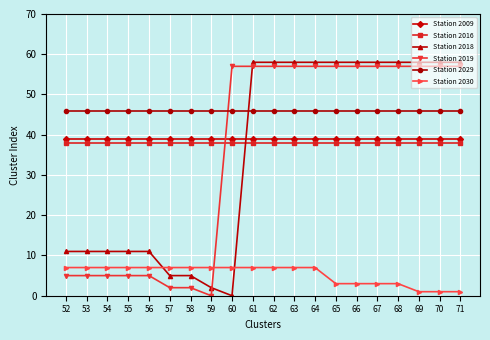

What is the value of the Station 2030 point at the 15th from the left?

3